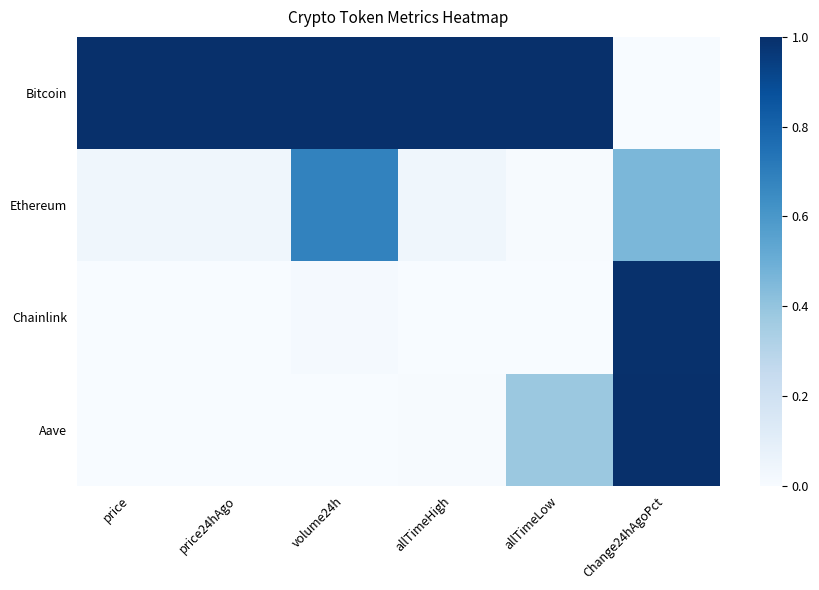

How many categories are shown in the chart?

6